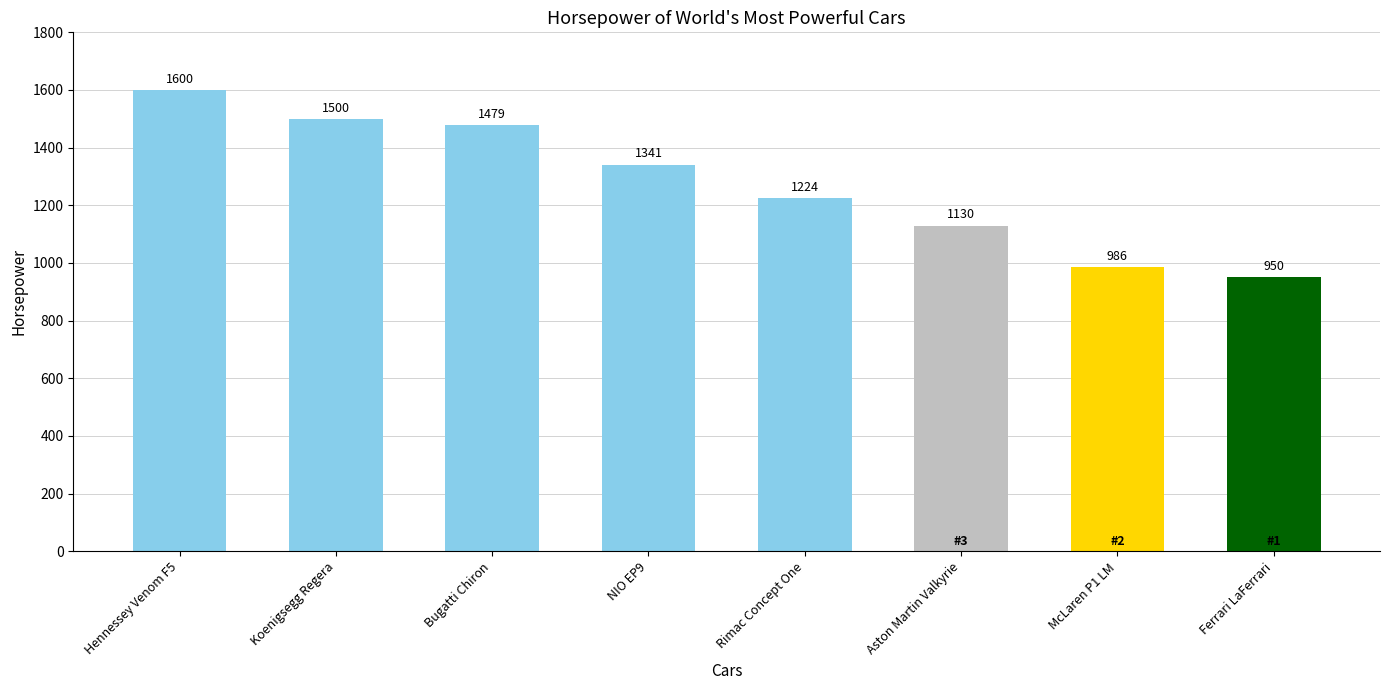

What is the smallest value displayed?

950